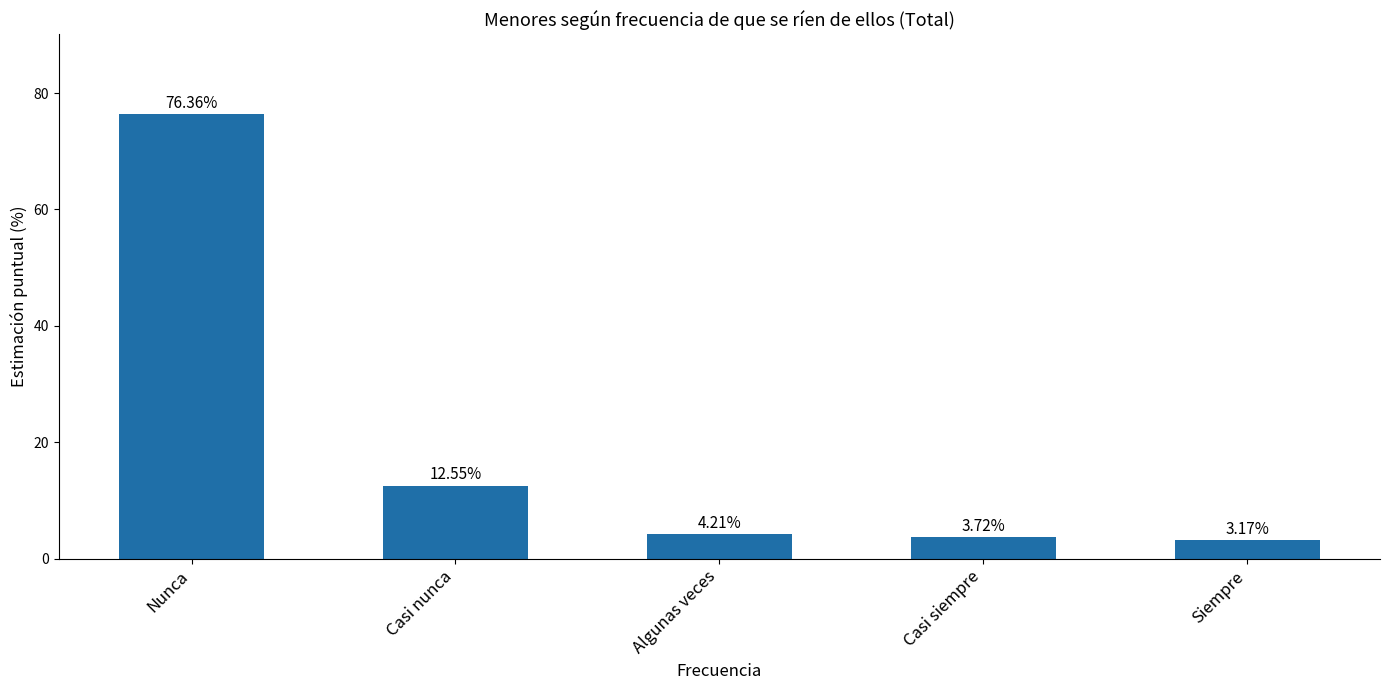

Which has a higher value, Siempre or Casi nunca?

Casi nunca